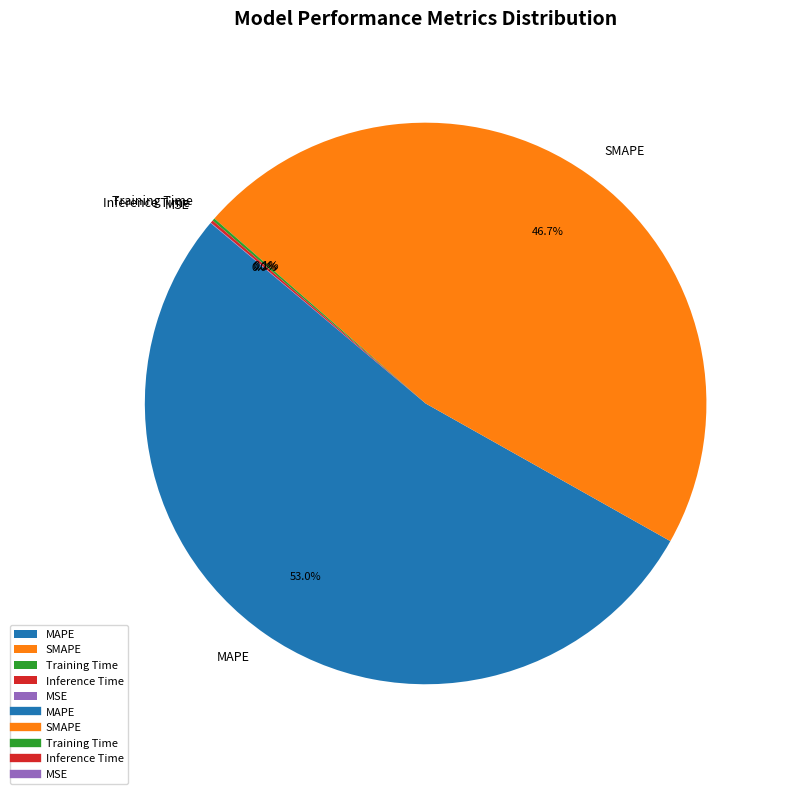

Does MAPE account for over 50% of the chart?

Yes